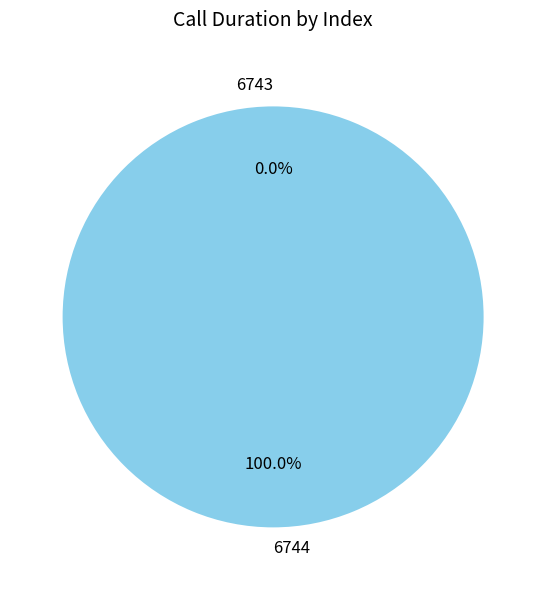

Do 6744 and 6743 together represent more than half of the pie?

Yes